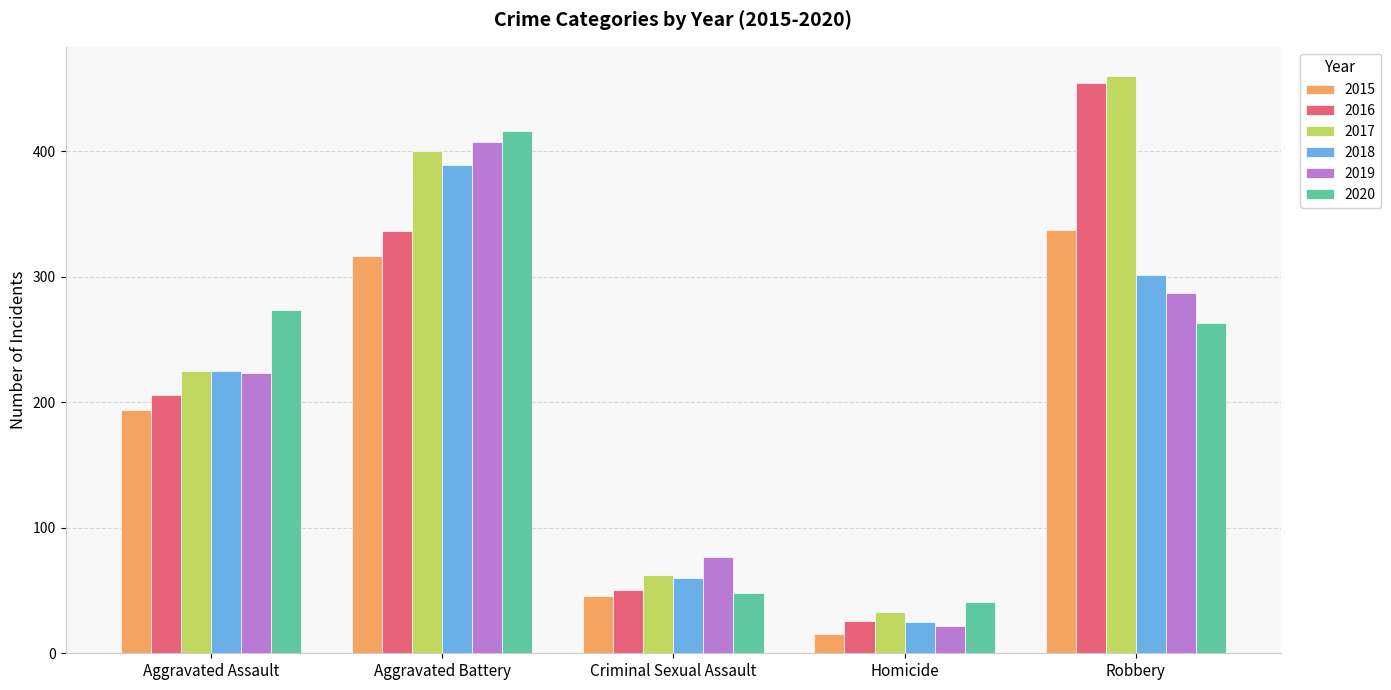

What is the minimum value for 2016?

26